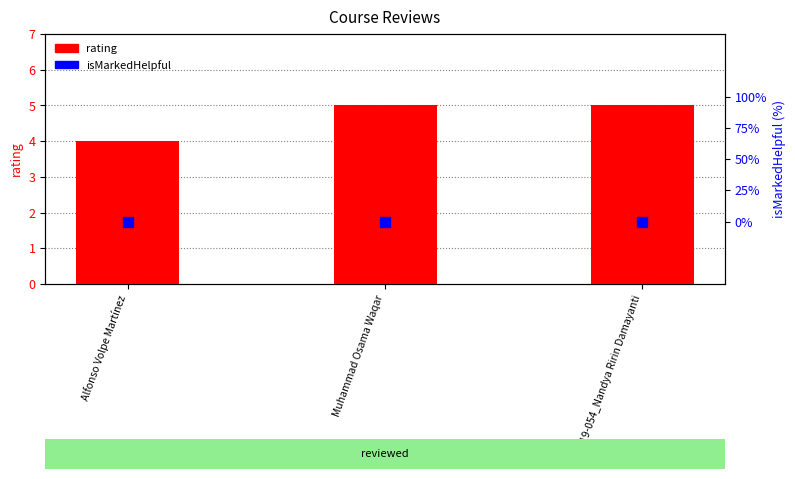

What are all the series names shown in the legend?

rating, isMarkedHelpful